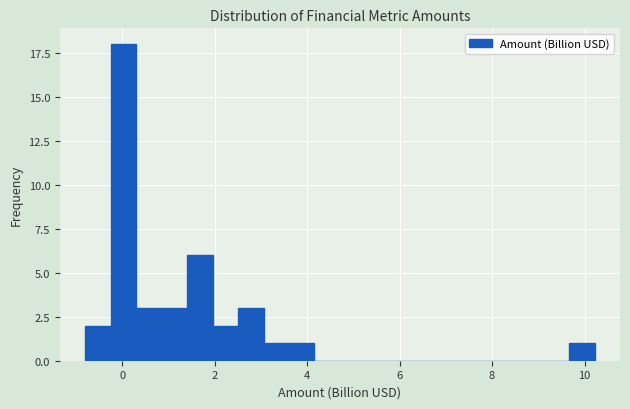

Read against the x-axis, roughly where is the centre of the tallest bar?

0.0